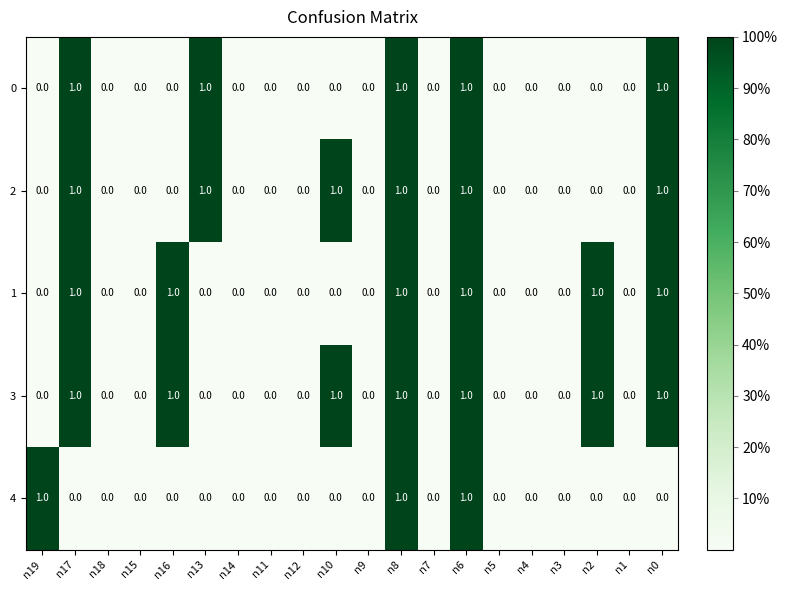

What is the greatest value displayed?

1